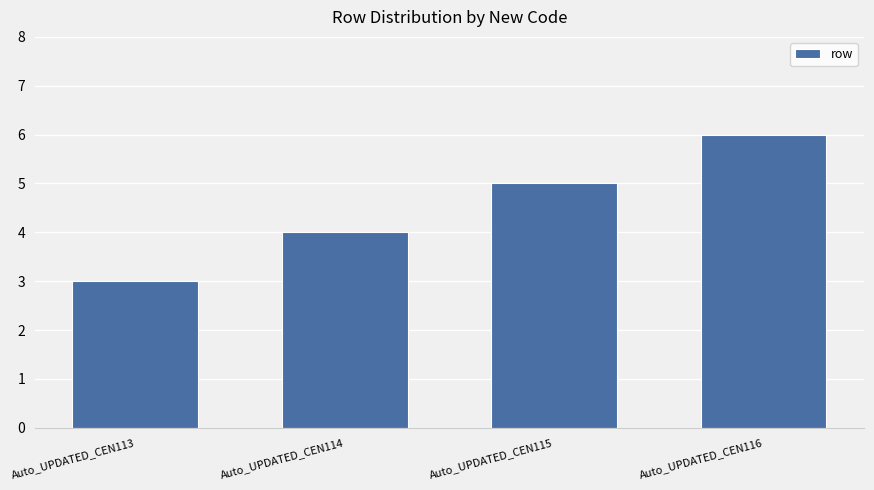

Does the chart contain any negative values?

No